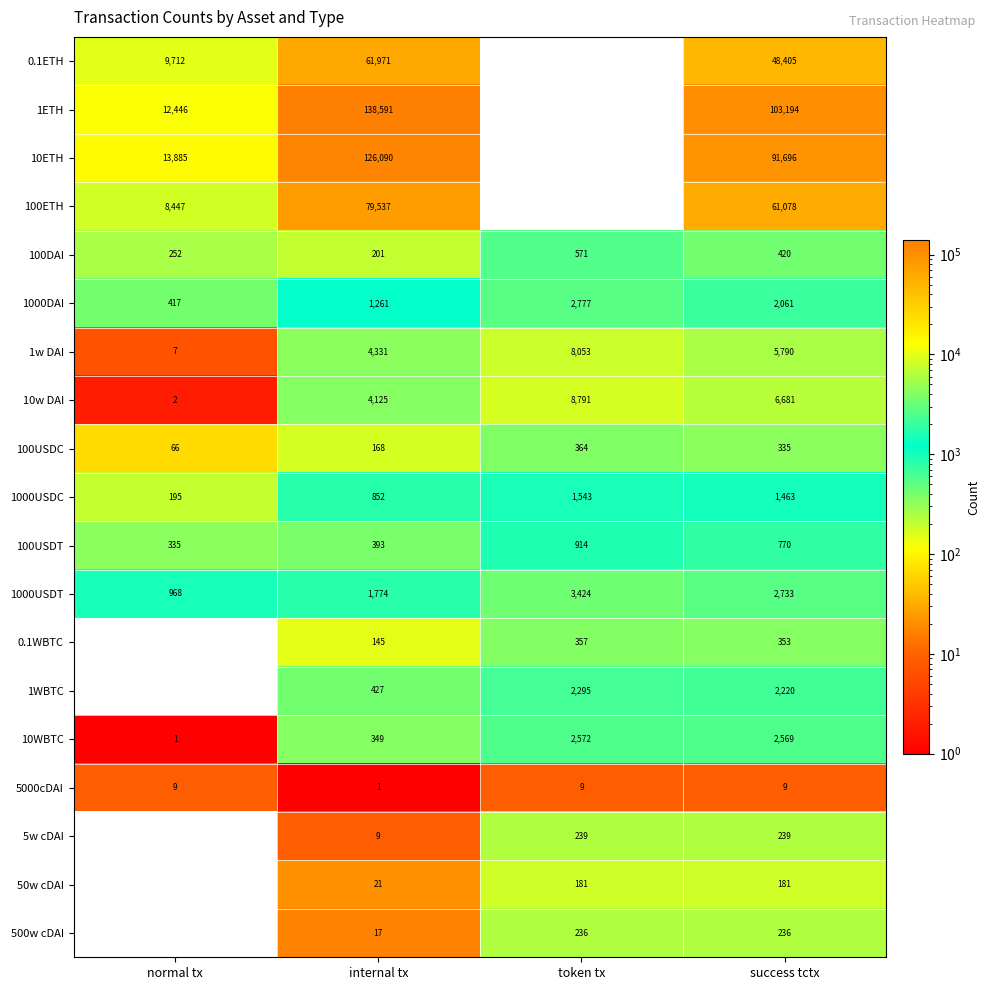

What is the difference between the 1ETH values at internal tx and success tctx?

35397